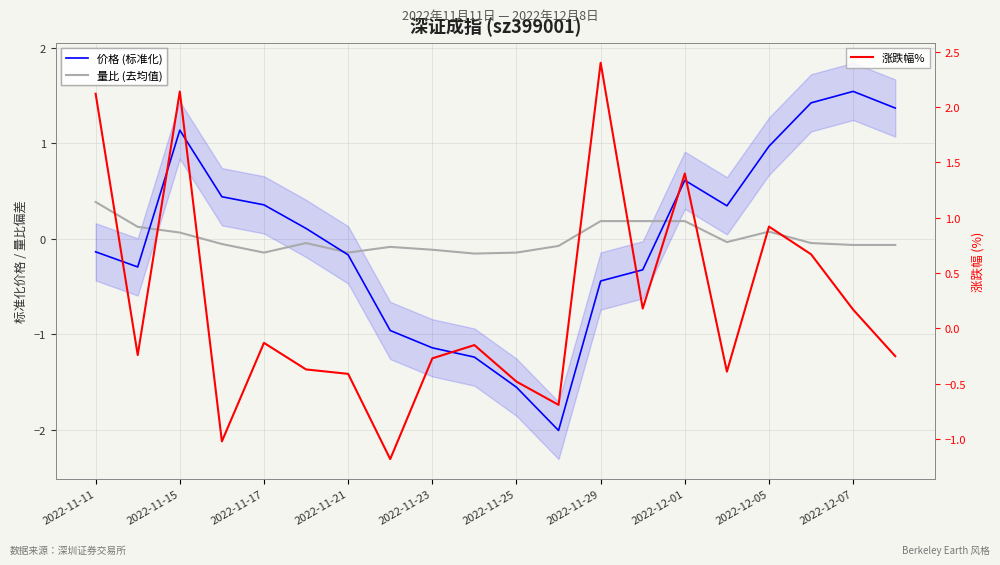

What is the greatest value displayed?

2.4